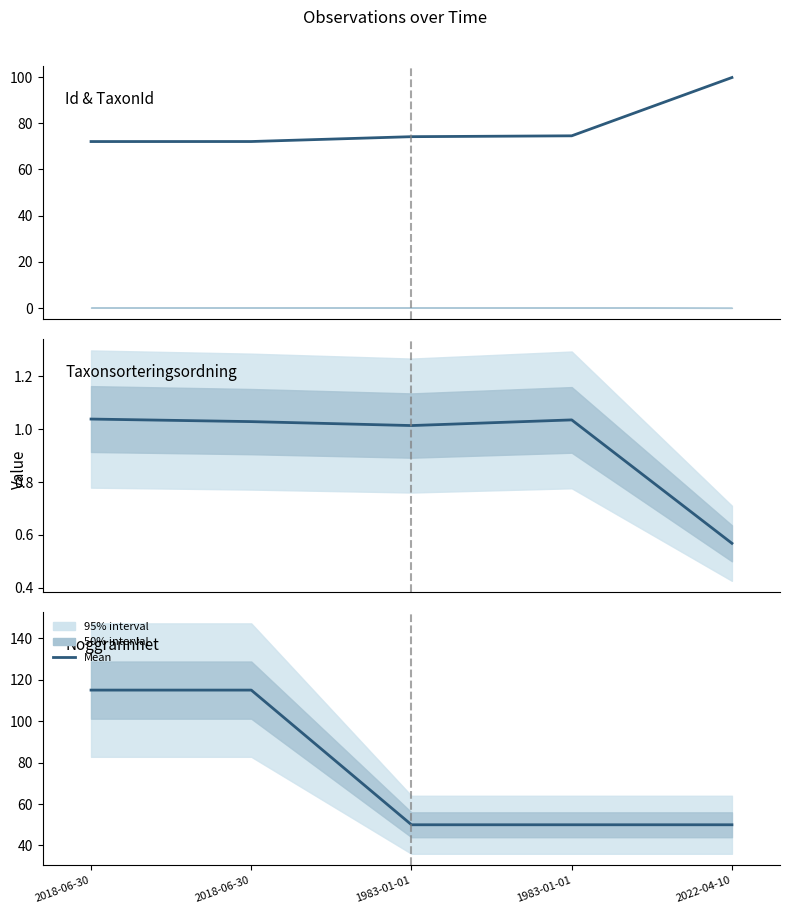

True or false: Noggrannhet has more than 2 interior local peaks.

False